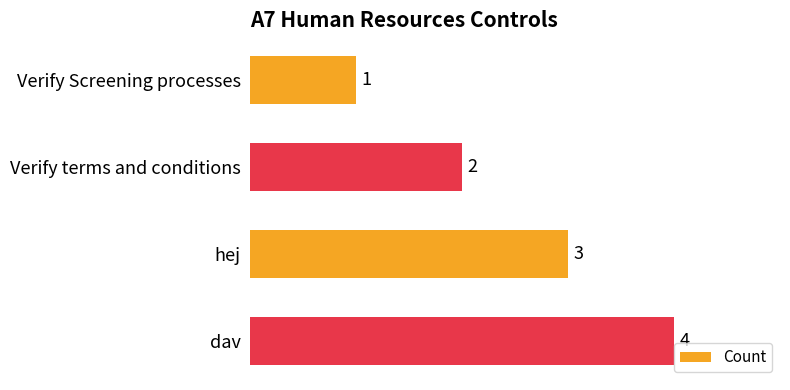

How many values are between 2 and 4?

3